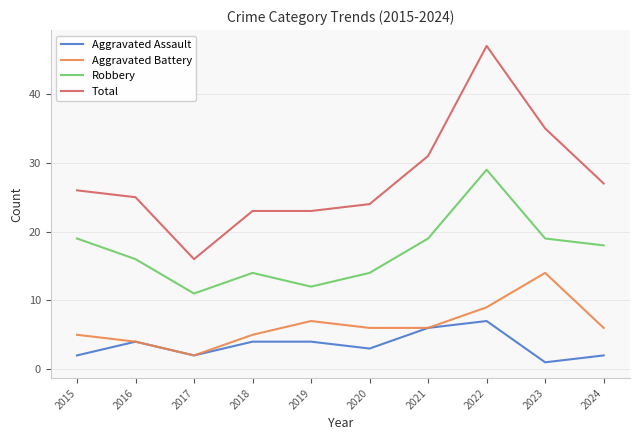

List the series in order of their peak value, highest first.

Total, Robbery, Aggravated Battery, Aggravated Assault